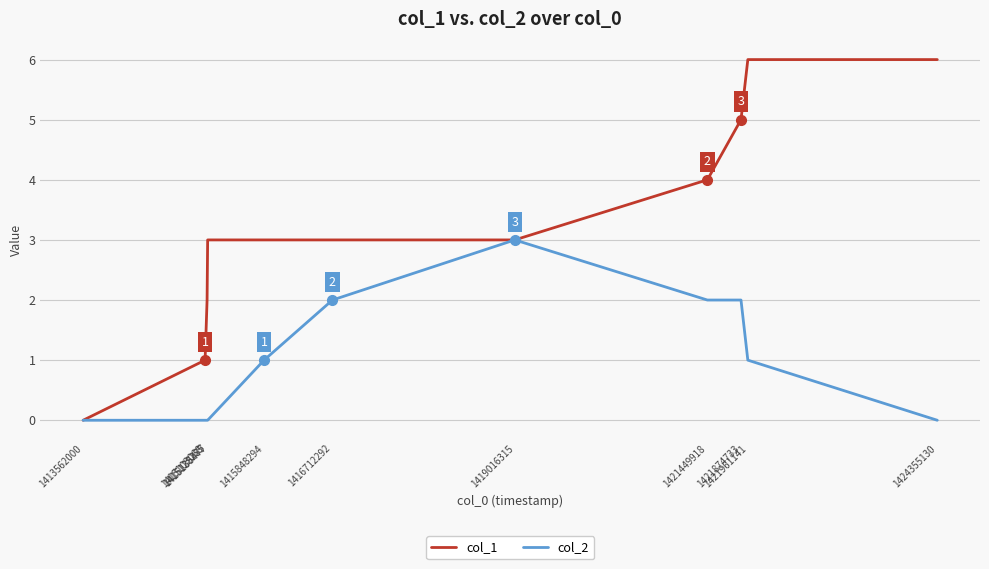

Reading left to right, what are all the values shown in this chart?

col_1: 1413562000=0	1415103068=1	1415128285=2	1415135477=3	1415848294=3	1416712292=3	1419016315=3	1421449918=4	1421874733=5	1421961141=6	1424355130=6
col_2: 1413562000=0	1415103068=0	1415128285=0	1415135477=0	1415848294=1	1416712292=2	1419016315=3	1421449918=2	1421874733=2	1421961141=1	1424355130=0